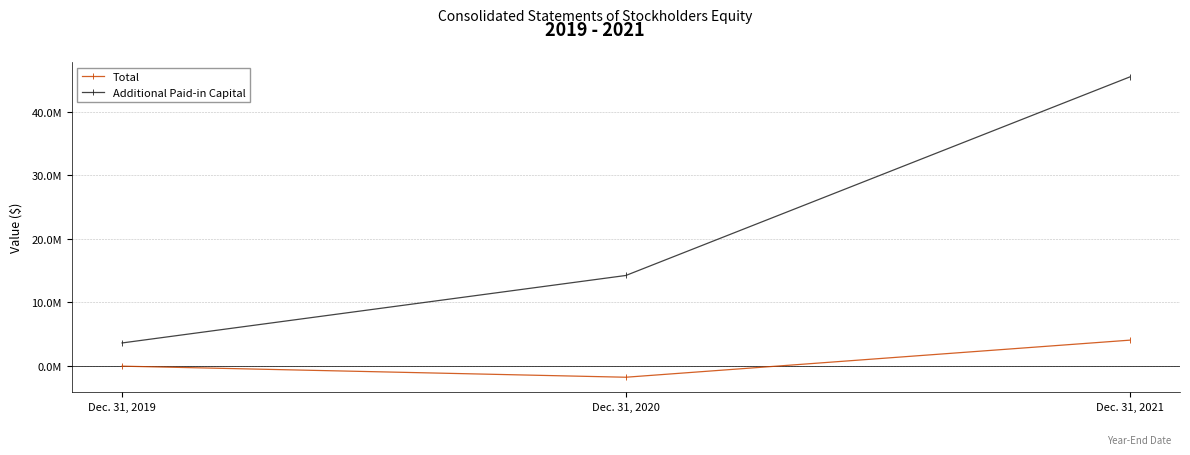

What are all the series names shown in the legend?

Total, Additional Paid-in Capital